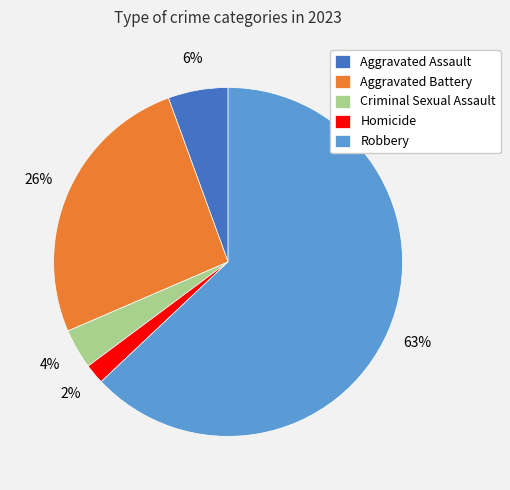

Count the number of slices in the pie.

5